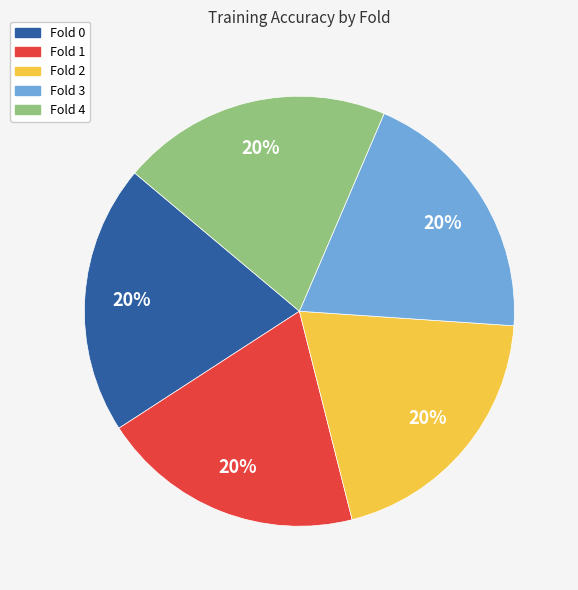

How many segments does this pie chart have?

5